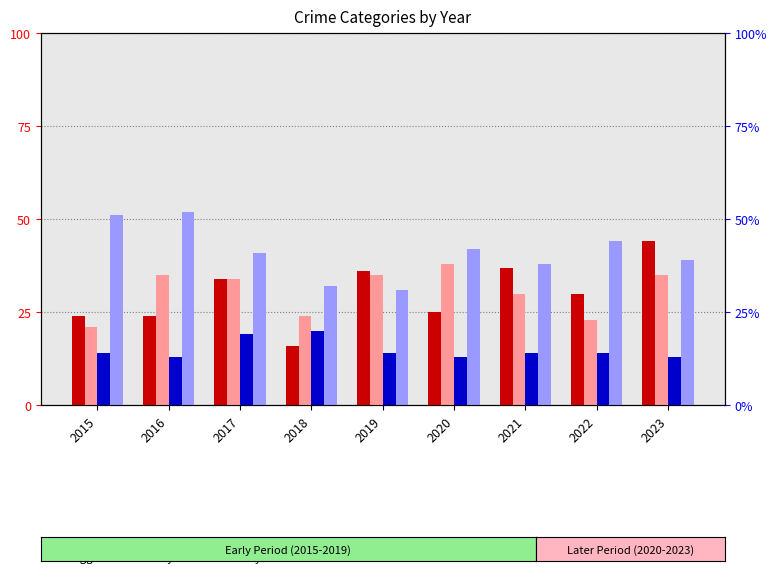

Which series has the widest spread of values?

Aggravated Assault